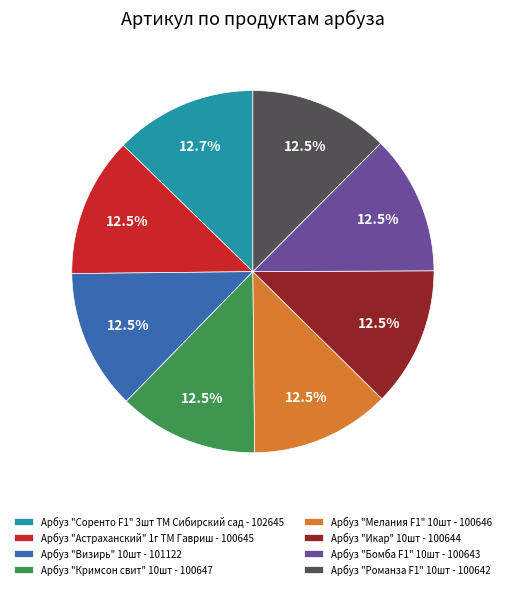

Does Арбуз "Визирь" 10шт - 101122 account for over 50% of the chart?

No